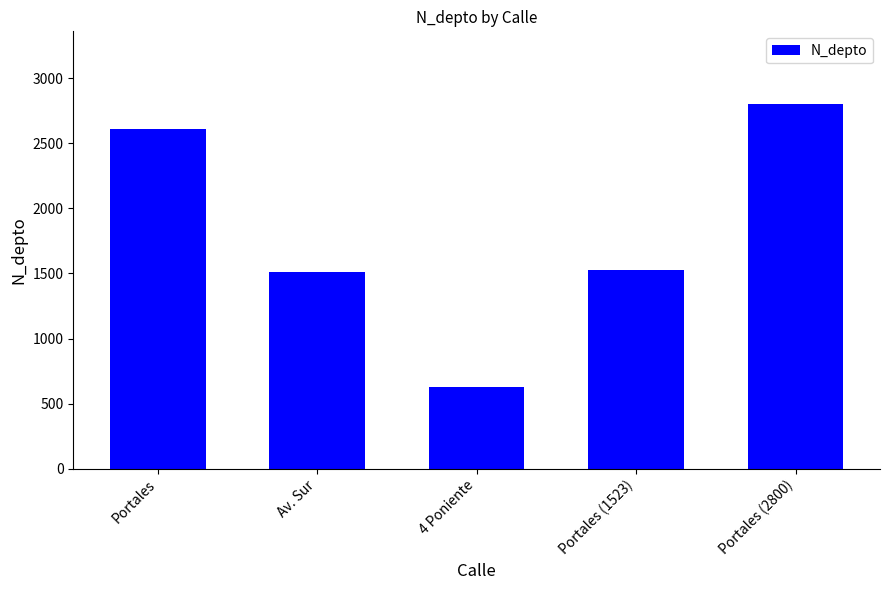

What is the smallest value displayed?

630